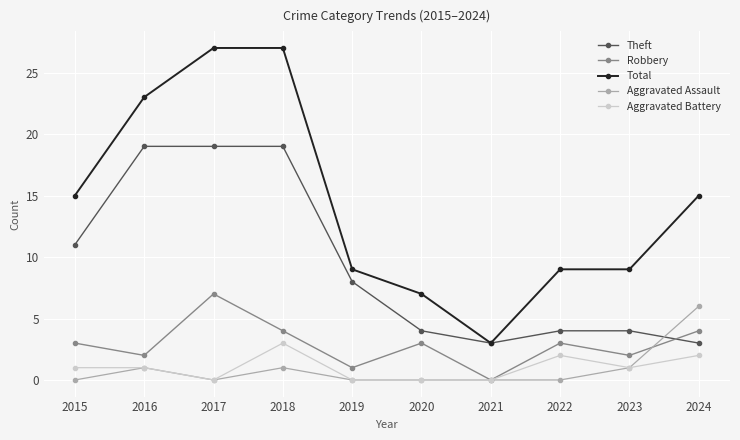

Is it true that Aggravated Assault equals 0 at 2022?

True